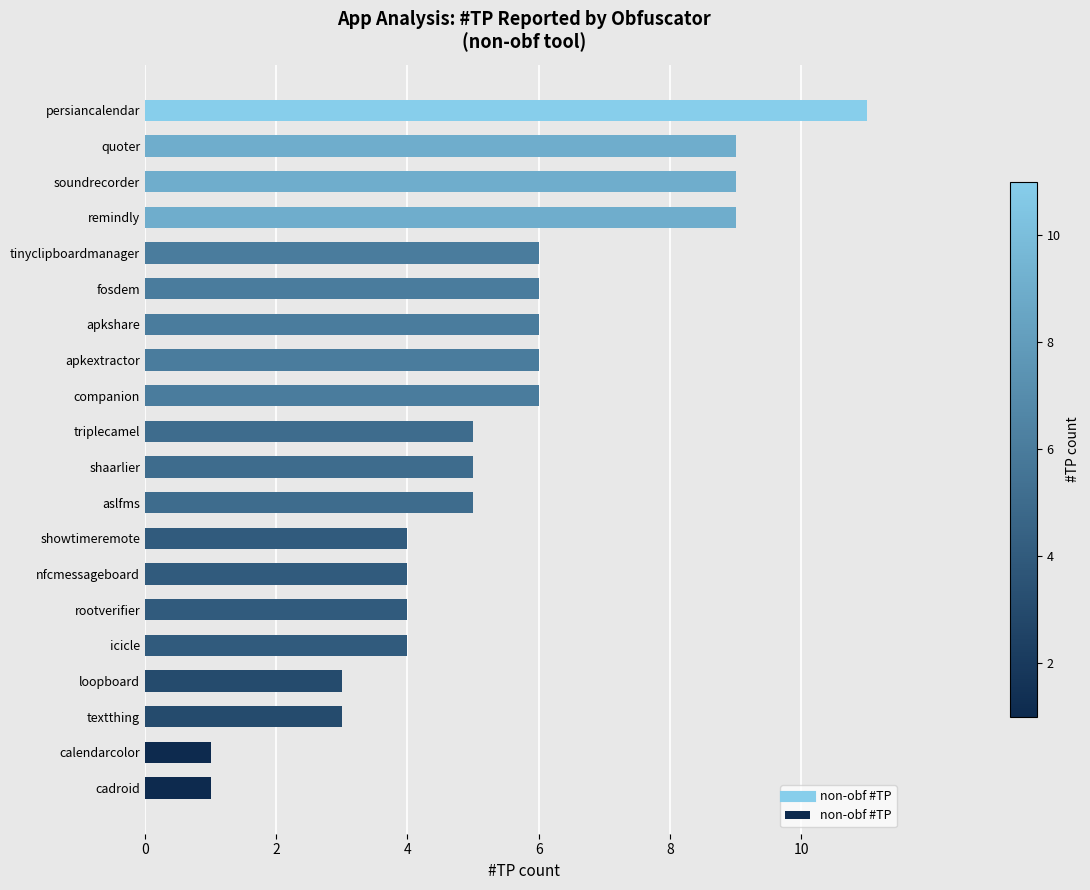

What is the ratio of the value at triplecamel to the value at companion?

0.8